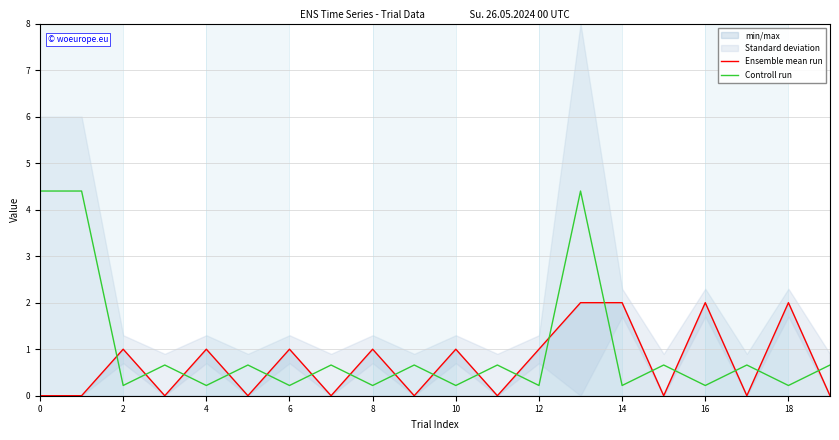

How many lines are shown in the chart?

2